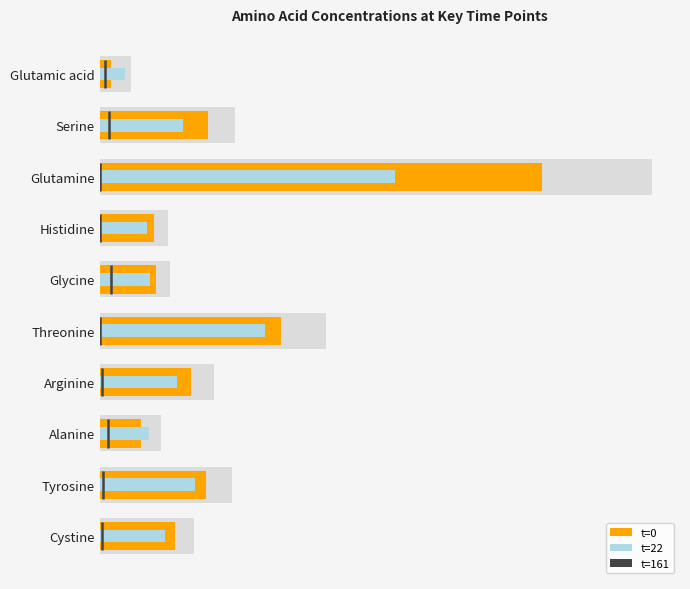

Reading left to right, what are all the values shown in this chart?

t0: Glutamic acid=41.6	Serine=379.6	Glutamine=1550.8	Histidine=191.6	Glycine=198.8	Threonine=636.2	Arginine=321.7	Alanine=146.4	Tyrosine=372.3	Cystine=263.9
t22: Glutamic acid=89.2	Serine=294.0	Glutamine=1037.5	Histidine=167.5	Glycine=177.1	Threonine=580.8	Arginine=270.3	Alanine=173.5	Tyrosine=336.2	Cystine=227.7
t41: Glutamic acid=130.1	Serine=237.4	Glutamine=725.4	Histidine=155.4	Glycine=172.3	Threonine=557.9	Arginine=233.4	Alanine=249.4	Tyrosine=318.1	Cystine=188.0
t47: Glutamic acid=179.5	Serine=241.0	Glutamine=702.5	Histidine=173.5	Glycine=254.3	Threonine=621.8	Arginine=253.9	Alanine=332.6	Tyrosine=361.5	Cystine=210.9
t65: Glutamic acid=212.1	Serine=185.6	Glutamine=363.9	Histidine=151.8	Glycine=212.1	Threonine=573.6	Arginine=204.8	Alanine=372.3	Tyrosine=332.6	Cystine=153.0
t161: Glutamic acid=17.9	Serine=33.2	Glutamine=0.0	Histidine=2.6	Glycine=38.3	Threonine=2.6	Arginine=9.4	Alanine=30.7	Tyrosine=12.8	Cystine=7.7